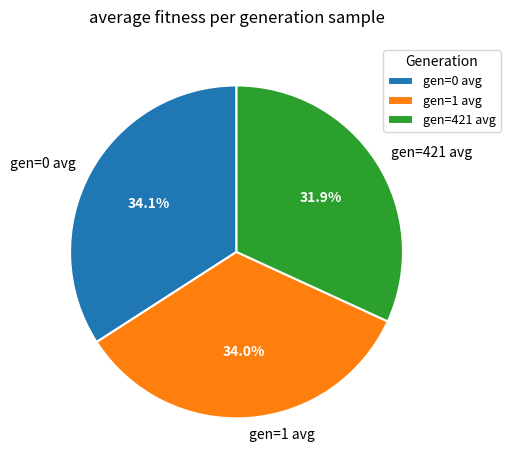

How many segments does this pie chart have?

3